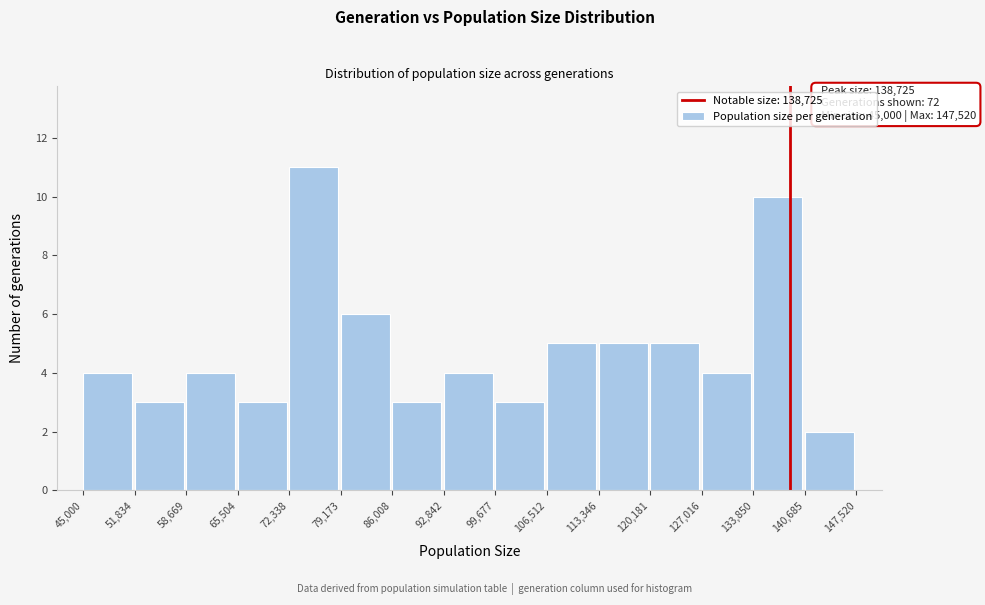

Over which range of the x-axis is the bar tallest?

72,338 to 79,173